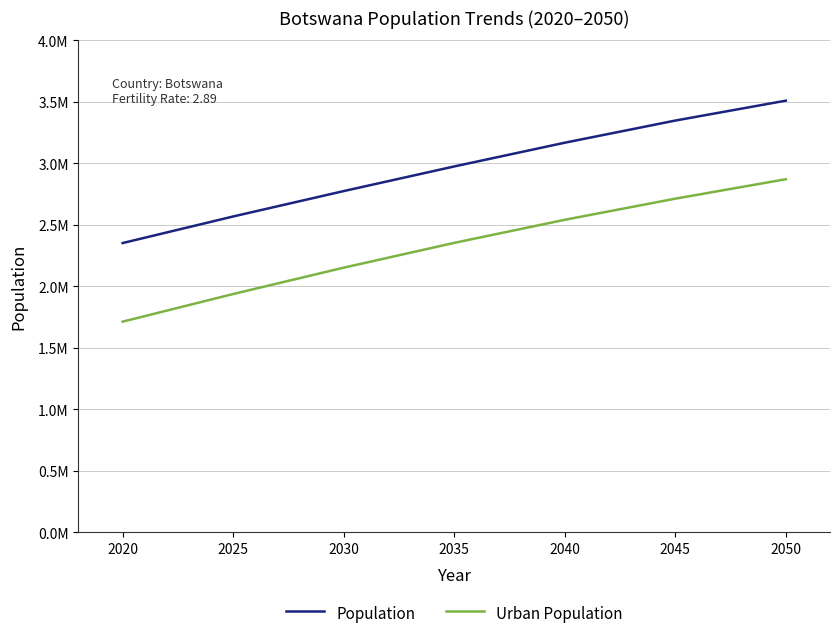

Which category has the highest value across all series?

2050